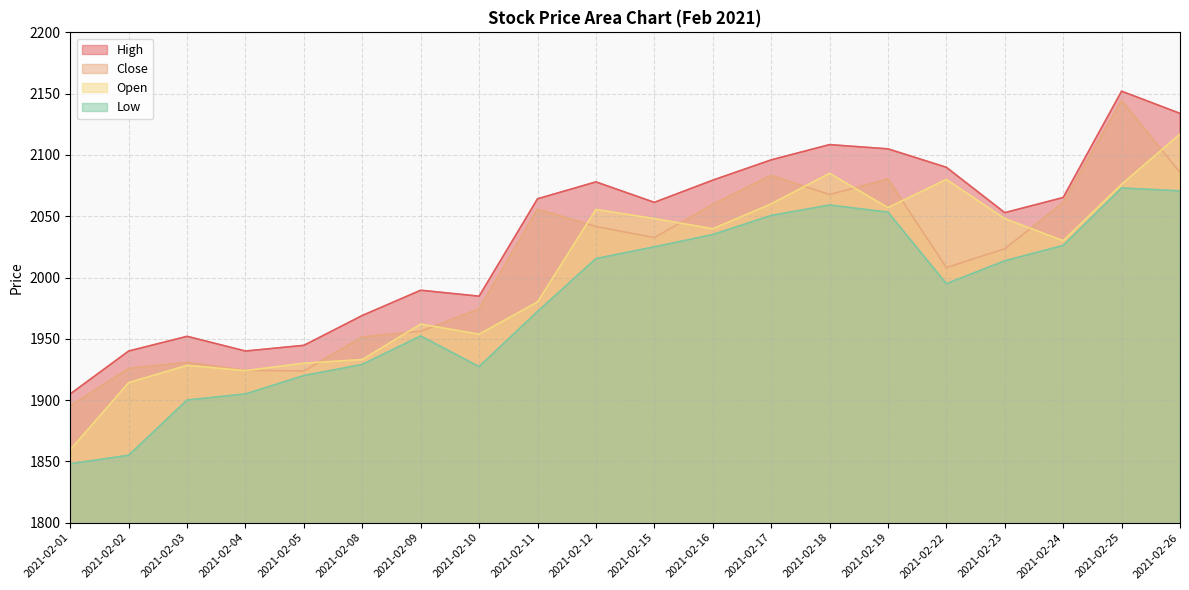

At which category does Close reach its first local valley?

2021-02-05